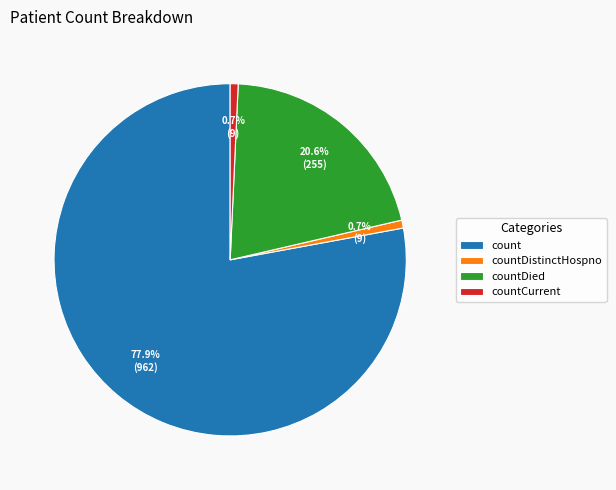

Between countCurrent and count, which is larger?

count